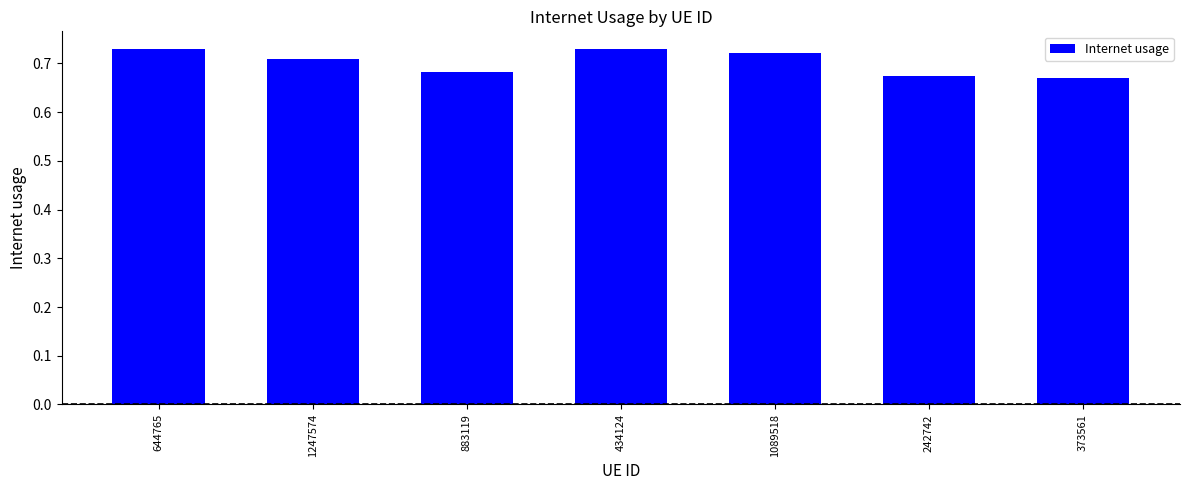

The chart shows a value of 1.1 at 242742. True or false?

False